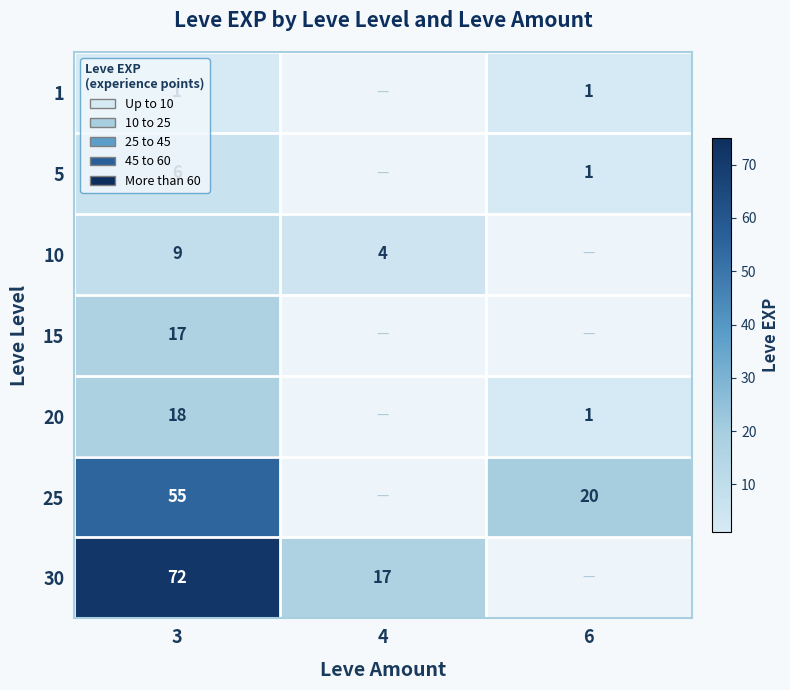

How many data points does each series have?

3